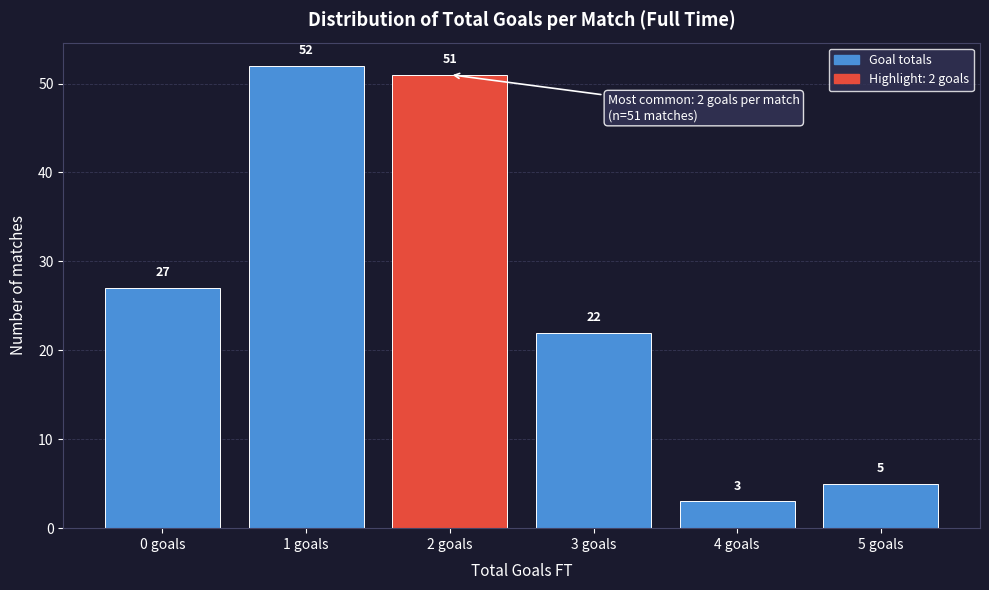

Reading left to right, transcribe all the data shown in this chart.

0 goals=27	1 goals=52	2 goals=51	3 goals=22	4 goals=3	5 goals=5